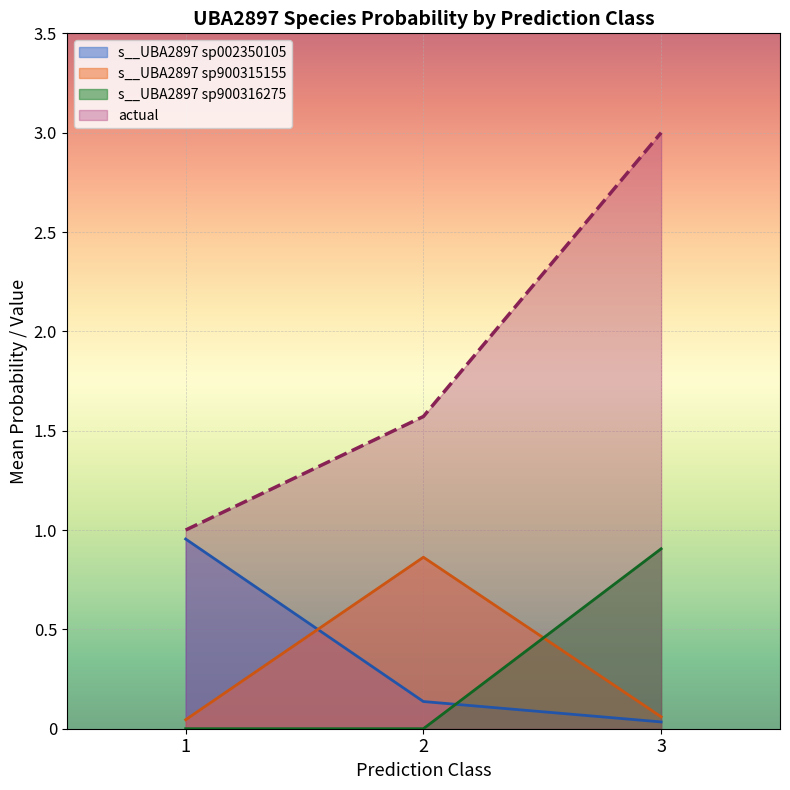

Rank the categories by s__UBA2897 sp900316275 value from lowest to highest.

1, 2, 3